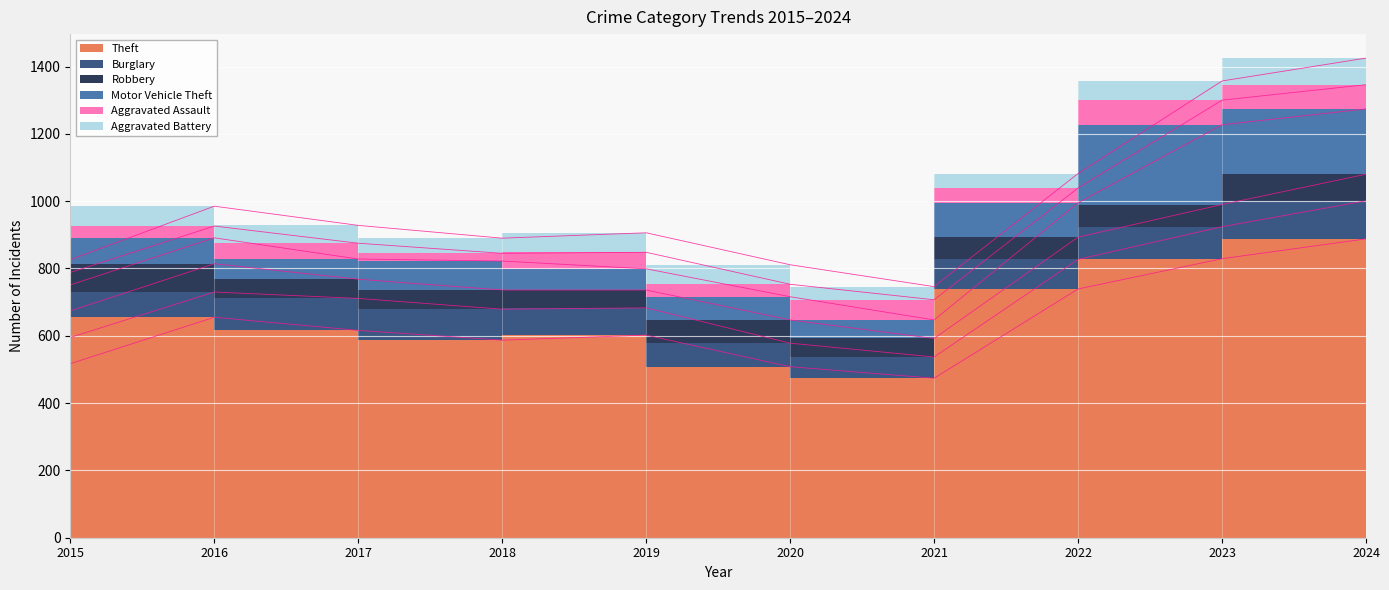

List the series in order of their peak value, lowest first.

Aggravated Assault, Aggravated Battery, Robbery, Burglary, Motor Vehicle Theft, Theft